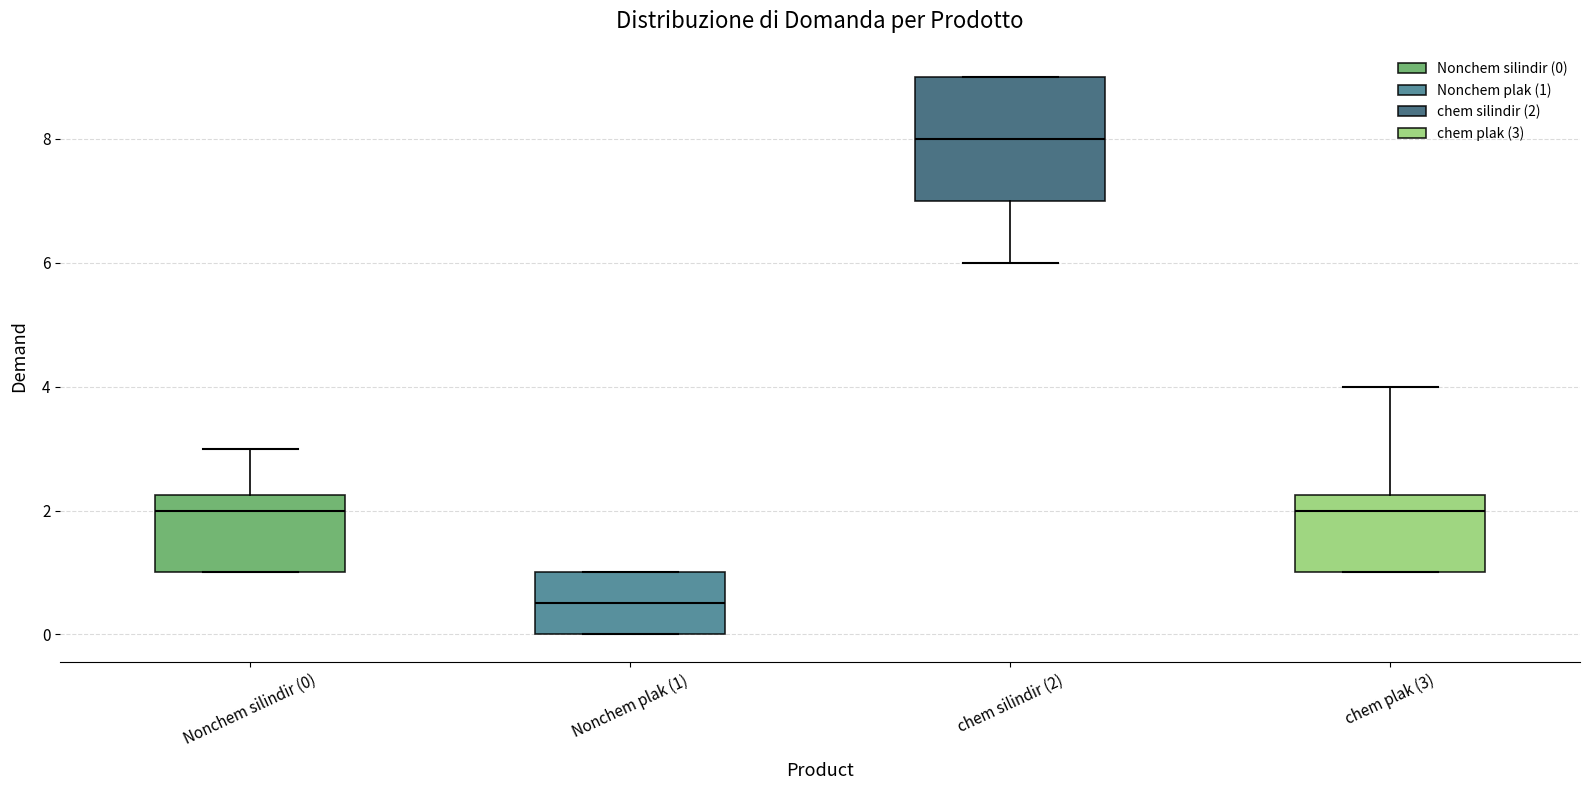

Which box has the highest median line?

chem silindir (2)